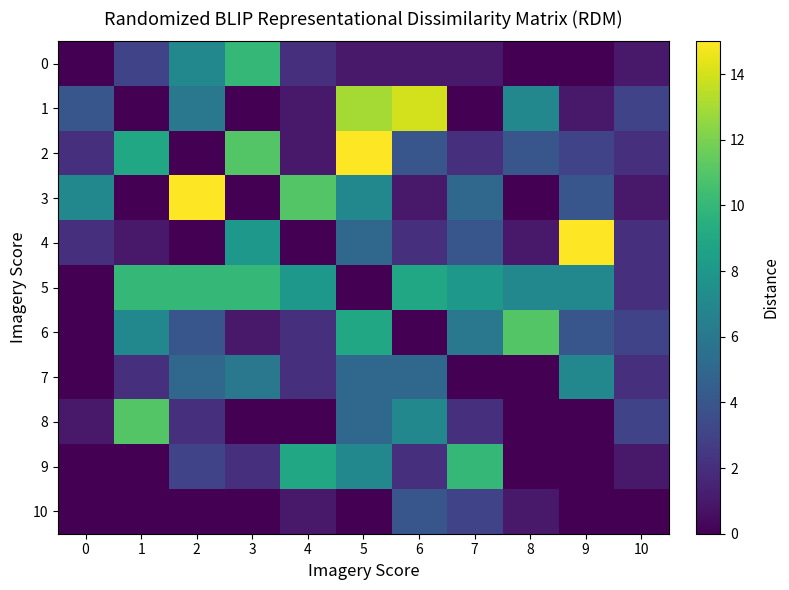

Reading right to left, transcribe all the data shown in this chart.

0: 10=1	9=0	8=0	7=1	6=1	5=1	4=2	3=10	2=7	1=3	0=0
1: 10=3	9=1	8=7	7=0	6=14	5=13	4=1	3=0	2=6	1=0	0=4
2: 10=2	9=3	8=4	7=2	6=4	5=15	4=1	3=11	2=0	1=9	0=2
3: 10=1	9=4	8=0	7=5	6=1	5=7	4=11	3=0	2=15	1=0	0=7
4: 10=2	9=15	8=1	7=4	6=2	5=5	4=0	3=8	2=0	1=1	0=2
5: 10=2	9=7	8=7	7=8	6=9	5=0	4=8	3=10	2=10	1=10	0=0
6: 10=3	9=4	8=11	7=6	6=0	5=9	4=2	3=1	2=4	1=7	0=0
7: 10=2	9=7	8=0	7=0	6=5	5=5	4=2	3=6	2=5	1=2	0=0
8: 10=3	9=0	8=0	7=2	6=7	5=5	4=0	3=0	2=2	1=11	0=1
9: 10=1	9=0	8=0	7=10	6=2	5=7	4=9	3=2	2=3	1=0	0=0
10: 10=0	9=0	8=1	7=3	6=4	5=0	4=1	3=0	2=0	1=0	0=0